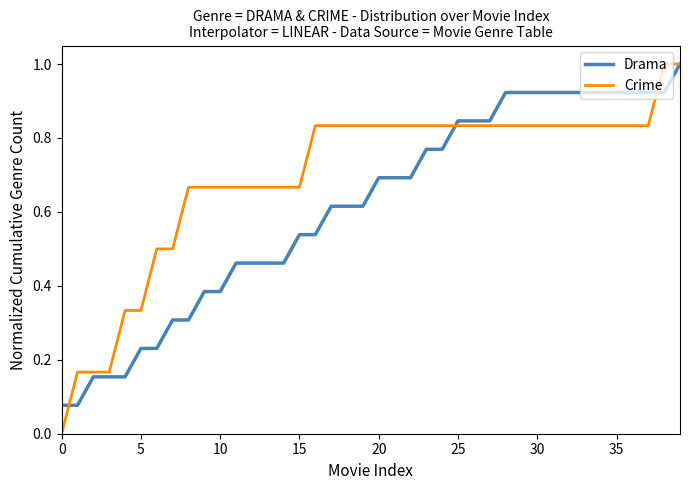

What is the maximum value shown in the chart?

1.0